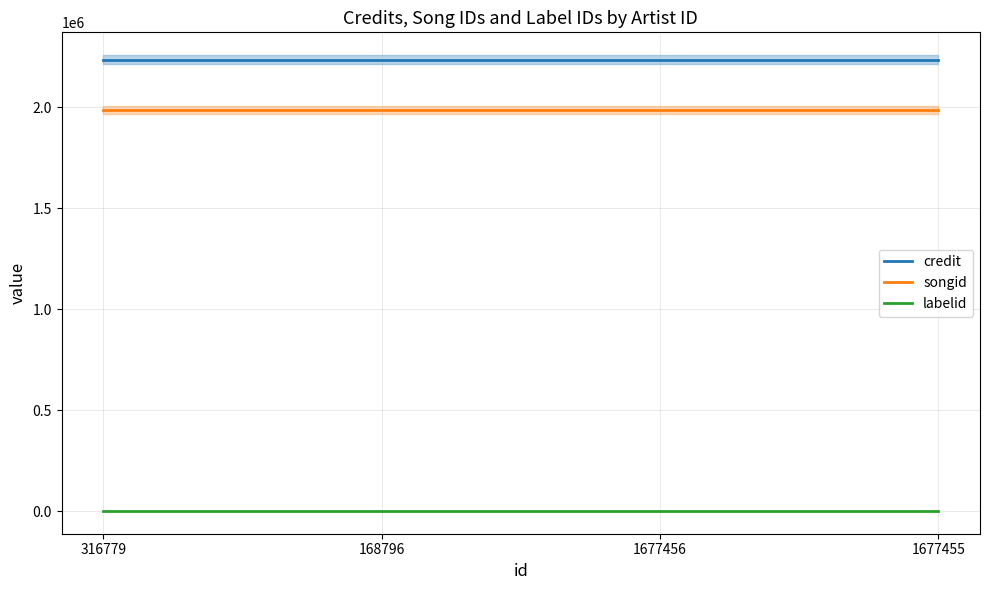

What is the minimum value for labelid?

1156